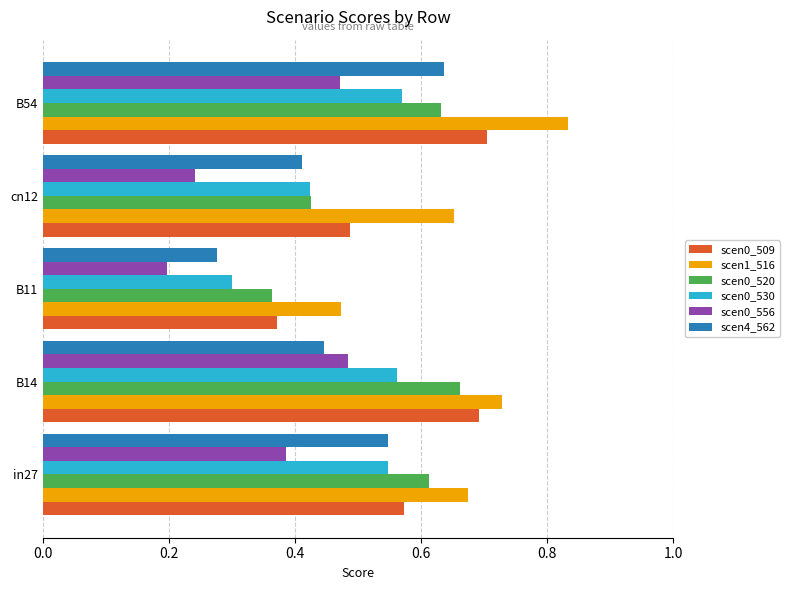

At which category does the chart reach its minimum across all series?

B11